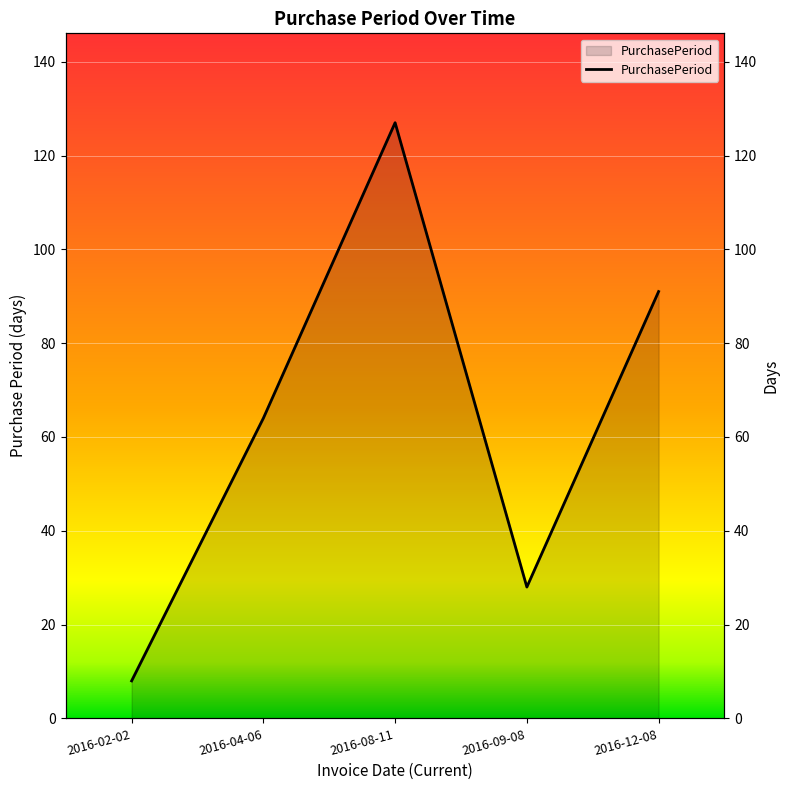

What is the smallest value displayed?

8